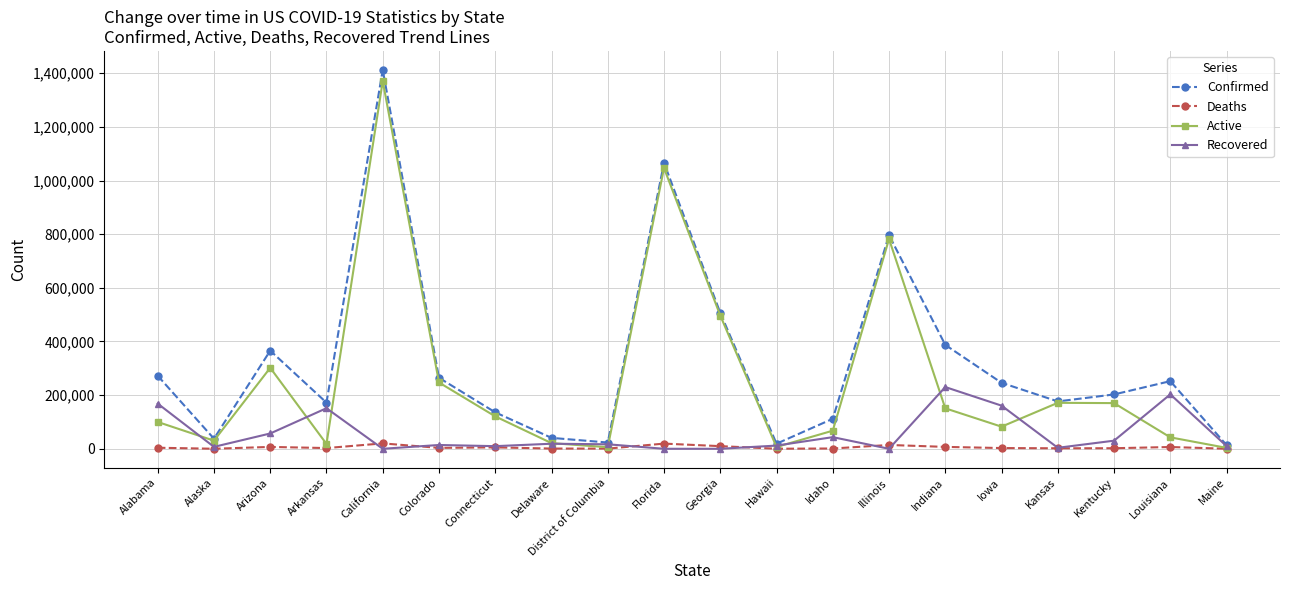

Which label corresponds to the largest value in the chart?

California